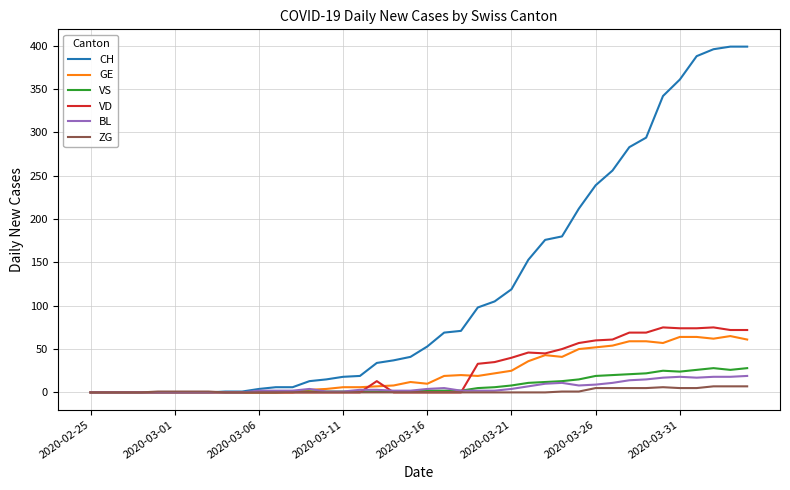

Which series has the largest total across all categories?

CH